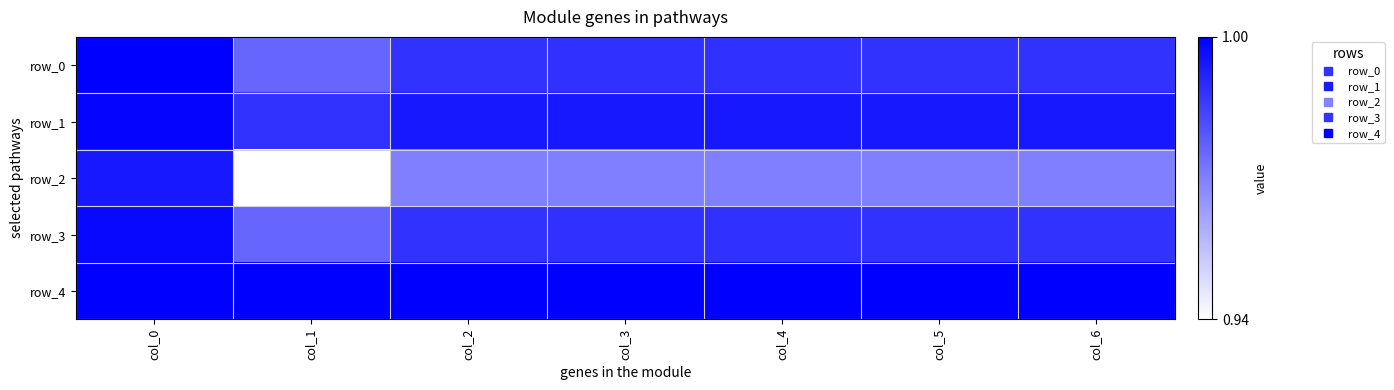

Reading left to right, what are all the values shown in this chart?

row_0: 1.0	1.0	1.0	1.0	1.0	1.0	1.0
row_1: 1.0	1.0	1.0	1.0	1.0	1.0	1.0
row_2: 1.0	0.9	1.0	1.0	1.0	1.0	1.0
row_3: 1.0	1.0	1.0	1.0	1.0	1.0	1.0
row_4: 1.0	1.0	1.0	1.0	1.0	1.0	1.0